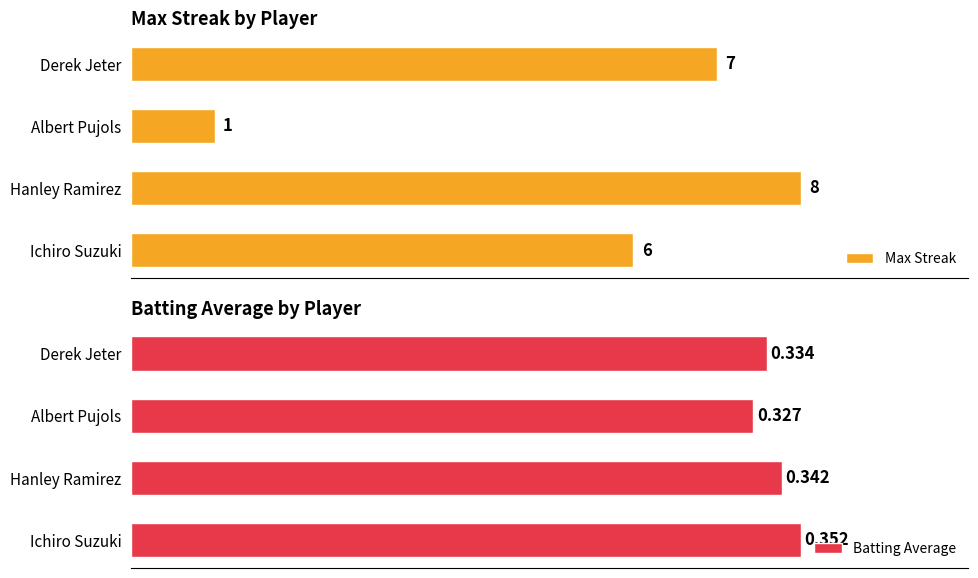

How many categories are shown in the chart?

4